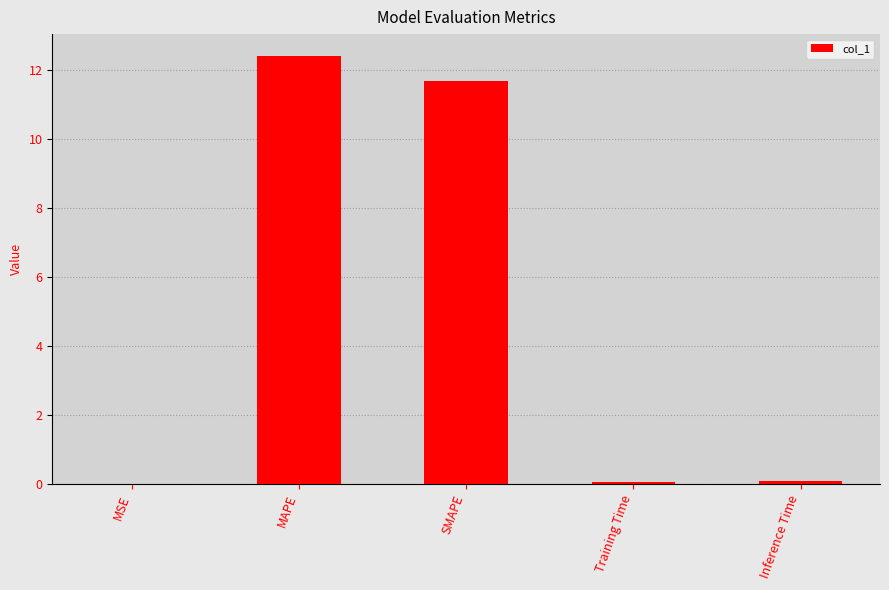

What is the sum of all values?

24.3